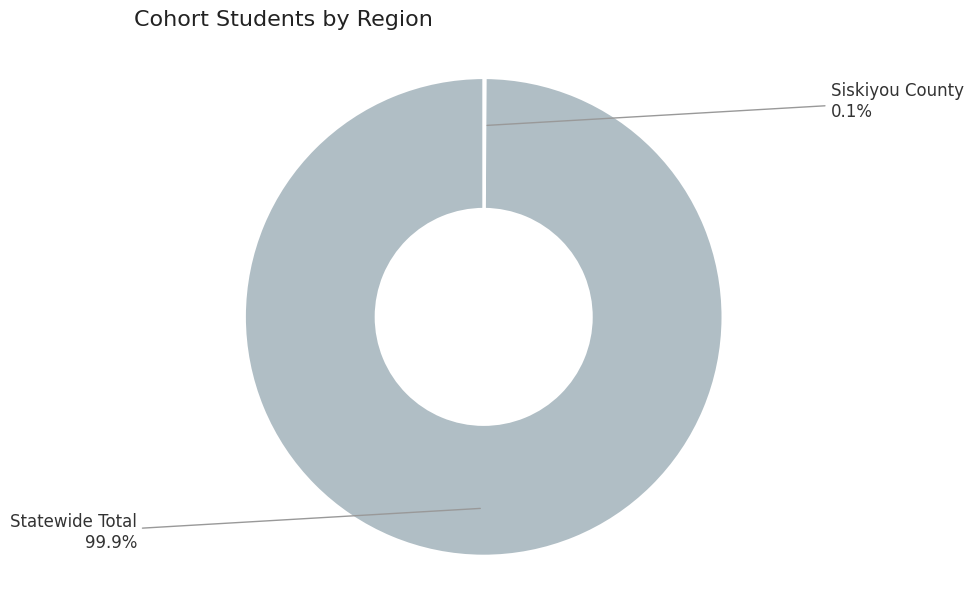

Which category has the biggest portion of the pie?

Statewide Total